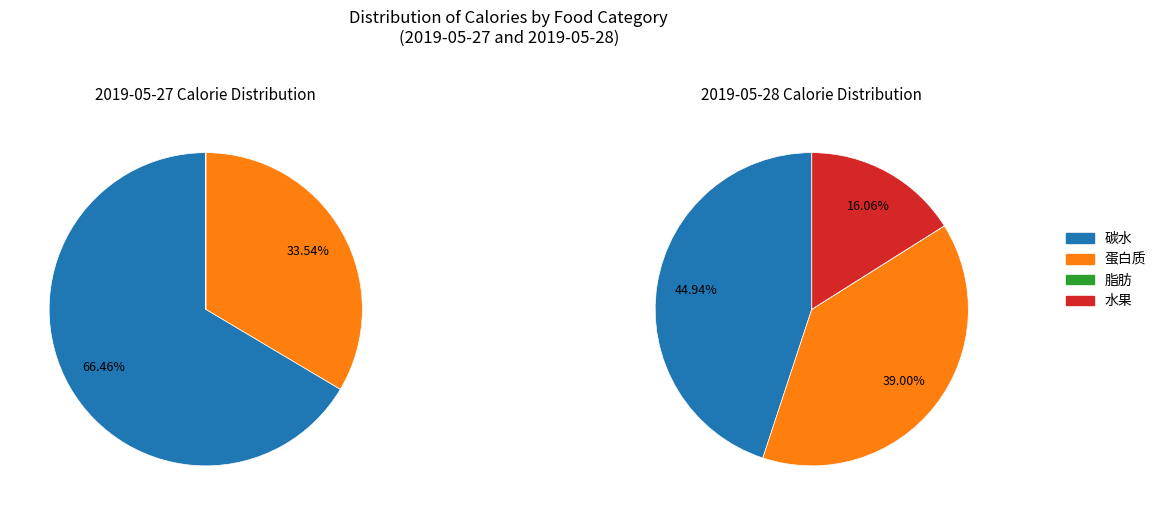

Is it true that 碳水 is 50% of the pie?

False